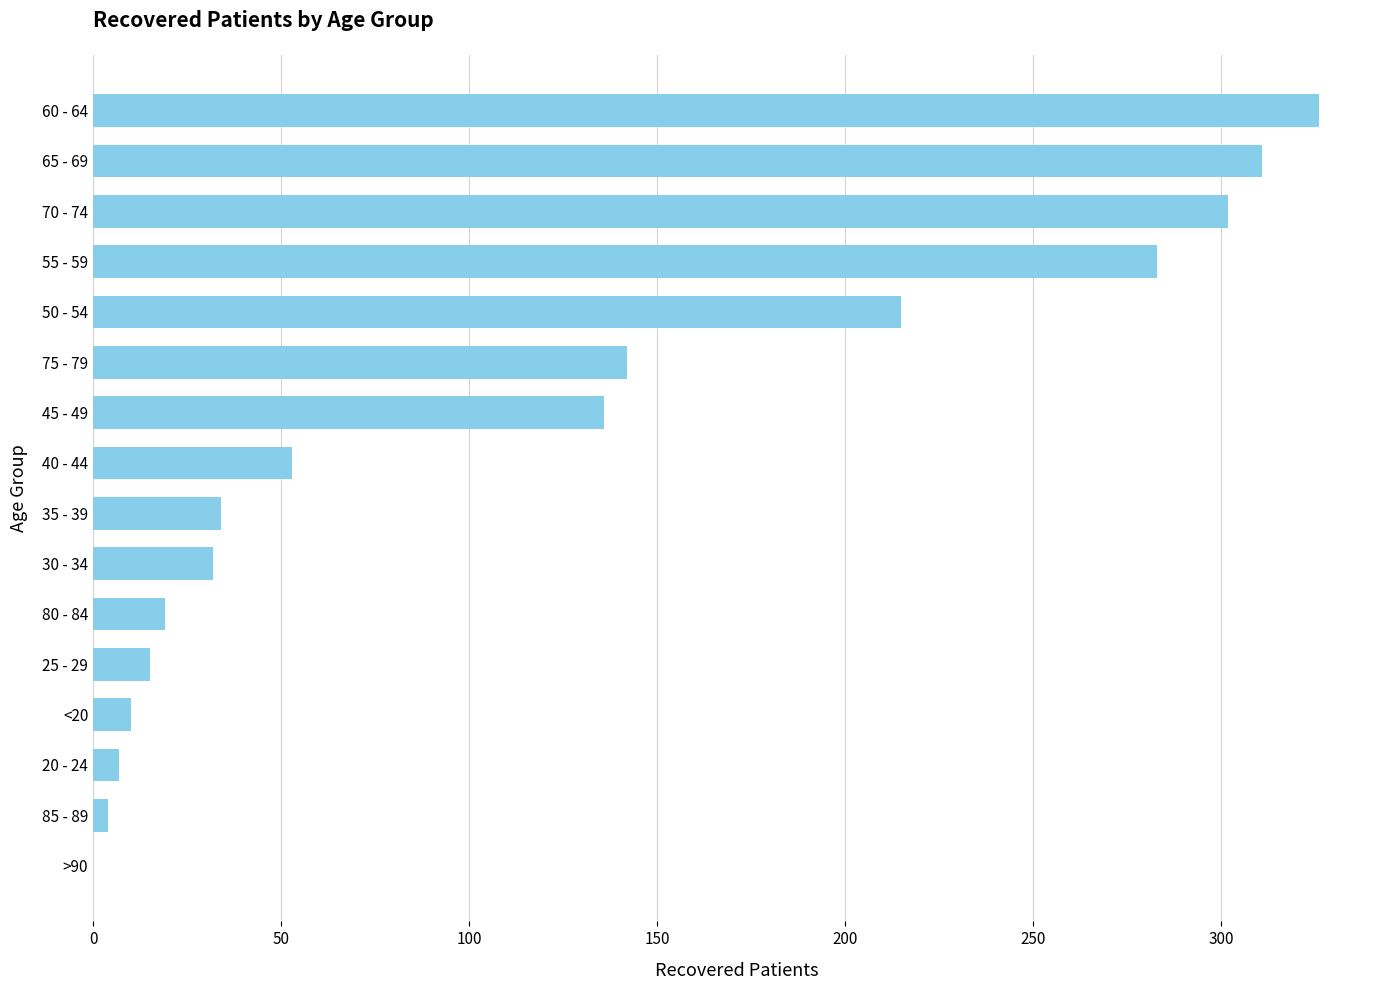

What is the maximum value shown in the chart?

326